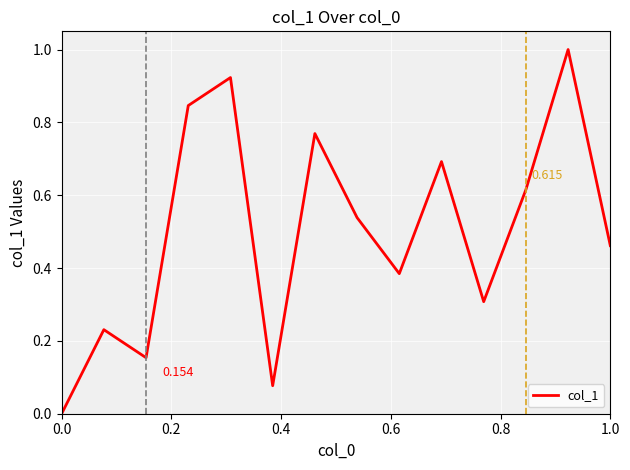

Count the number of values greater than 0.

13